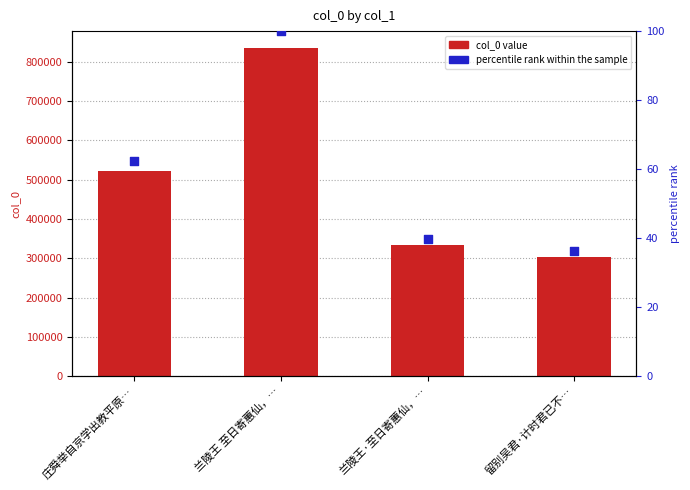

At how many categories does at least one series exceed 533274?

1